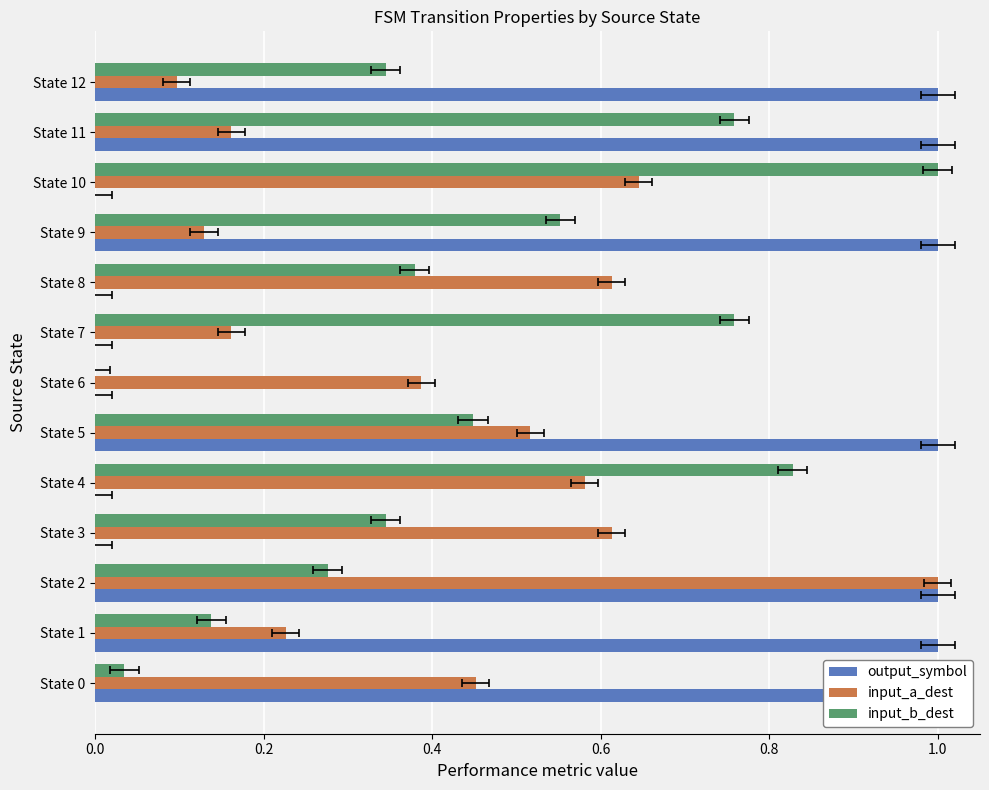

Which has a higher value, State 7 or State 9?

State 9